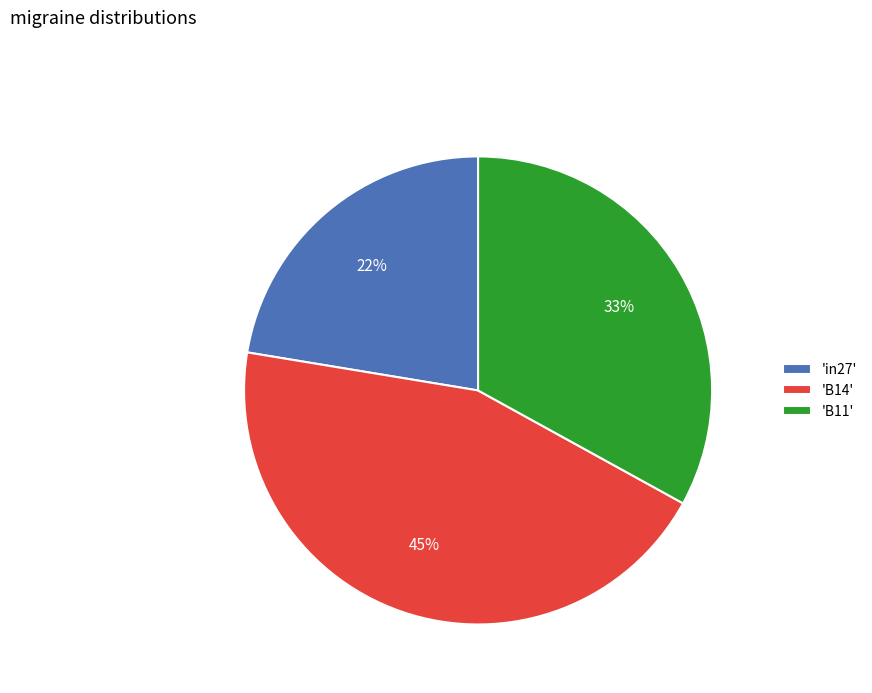

What is the largest slice in the pie chart?

'B14'